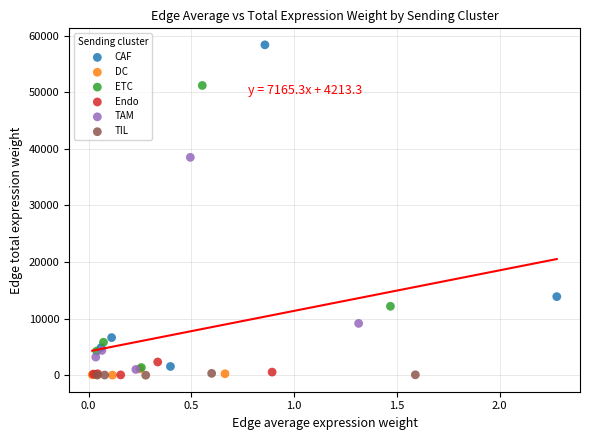

Which series has the largest Y range (max minus min)?

CAF